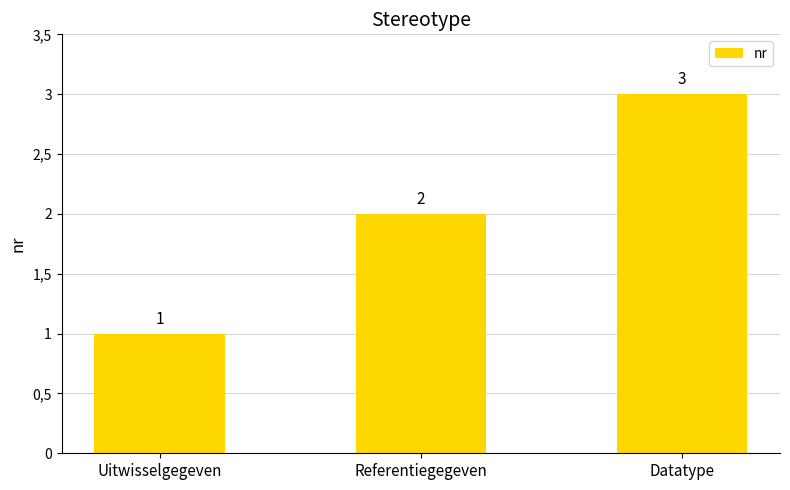

Are the bars horizontal?

No